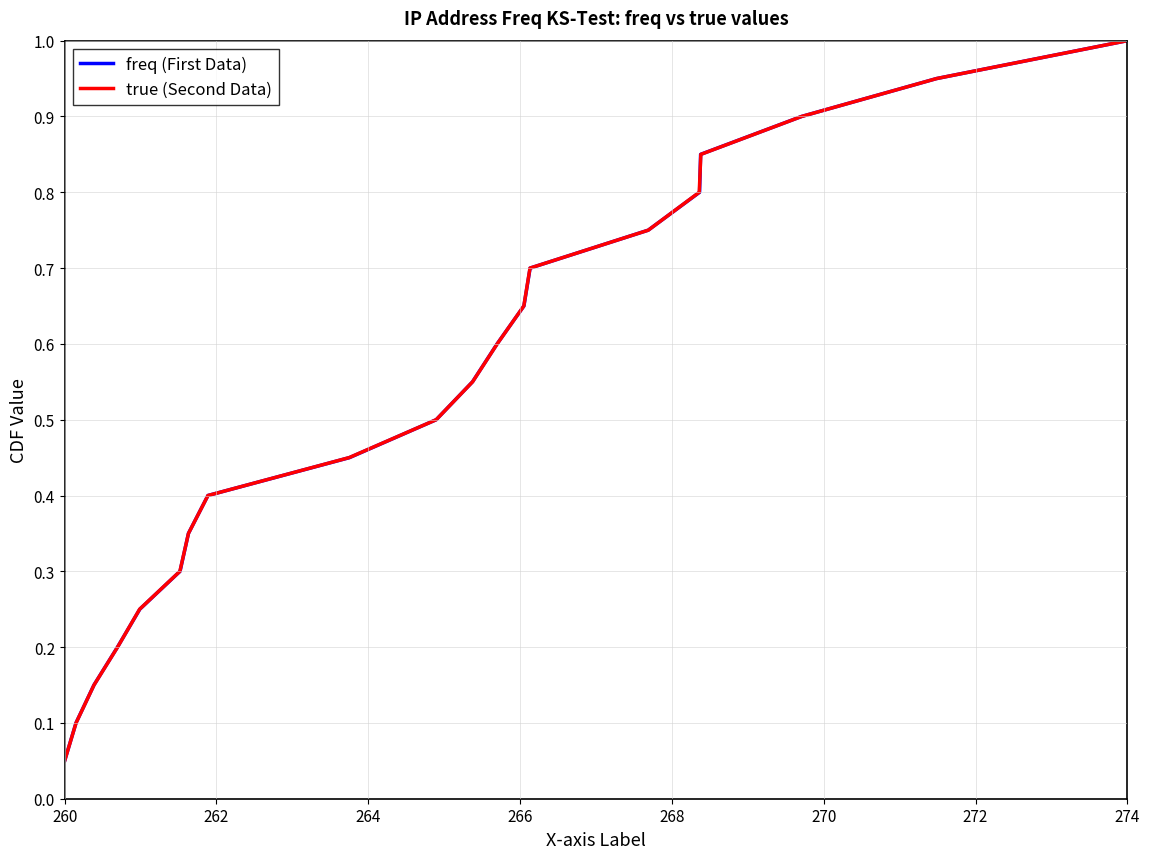

What is the average value of the freq (First Data) series?

0.5